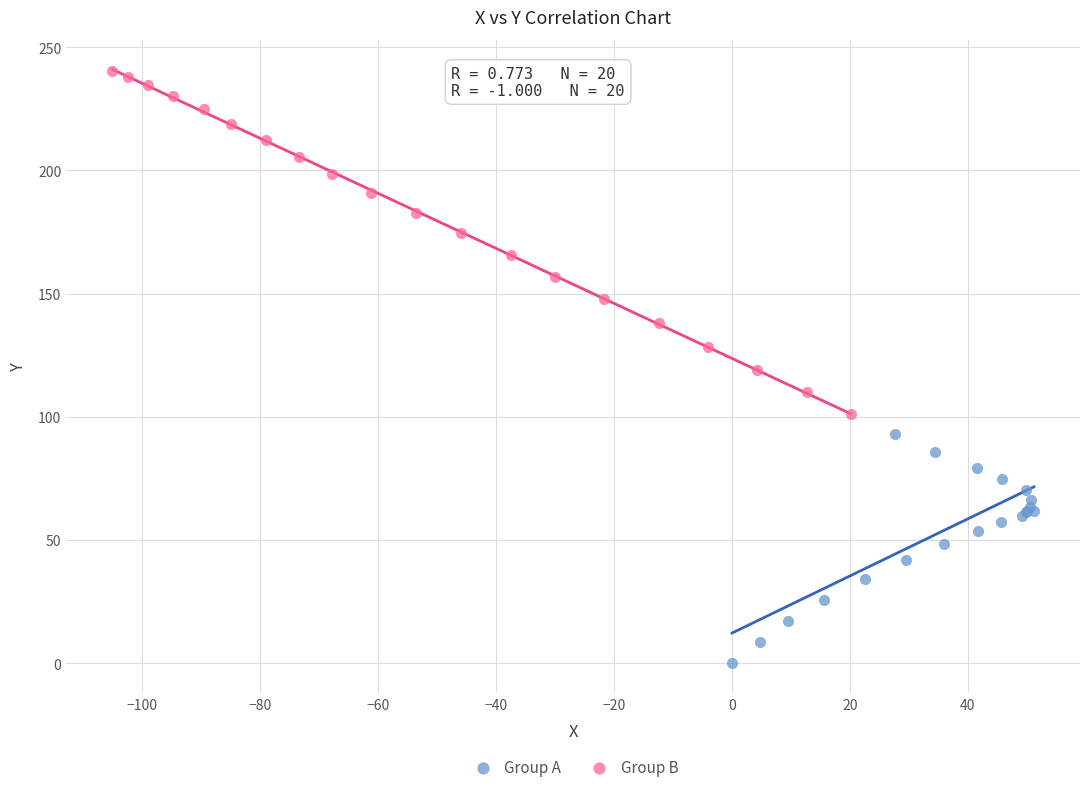

Which series contains the highest Y value?

Group B